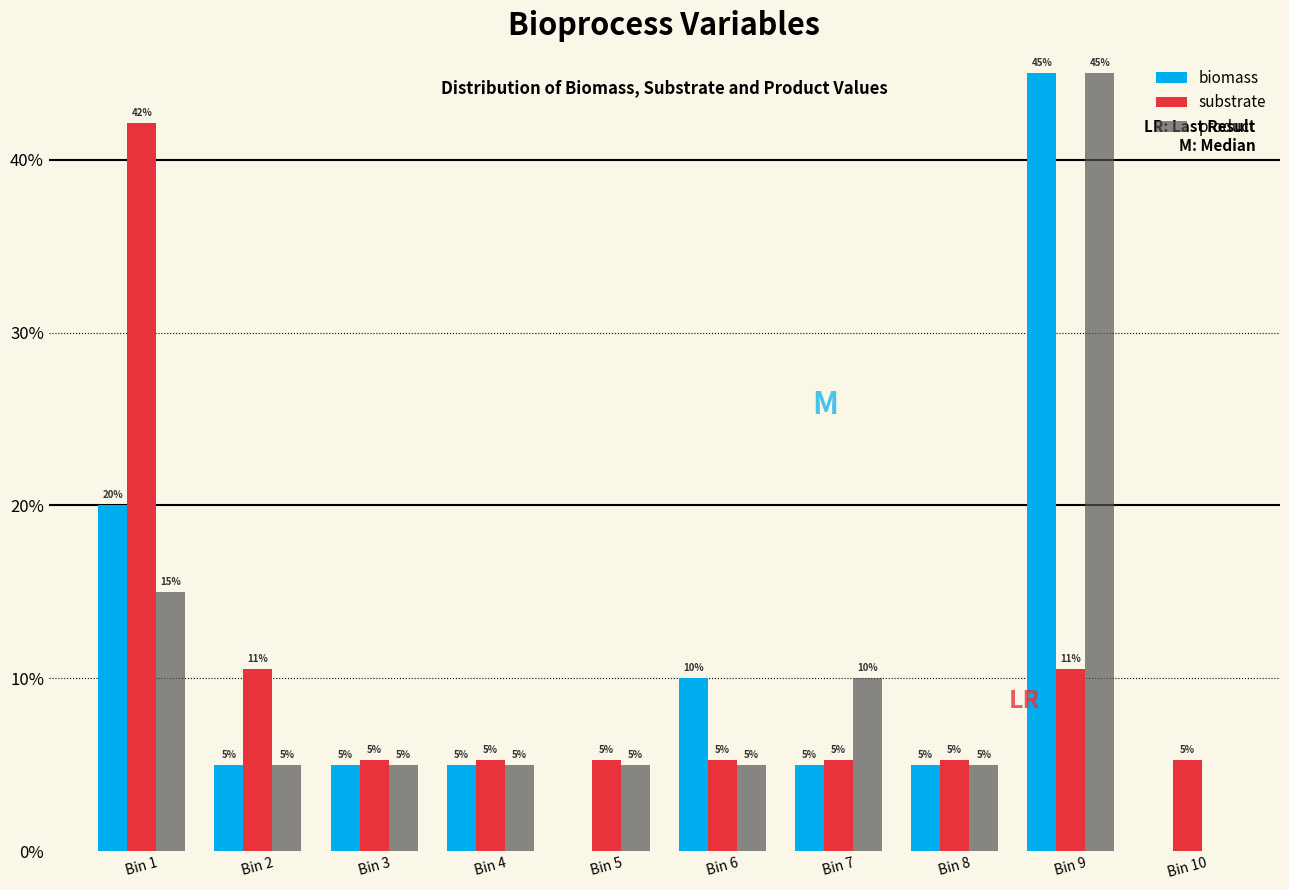

What are all the series names shown in the legend?

biomass, substrate, product